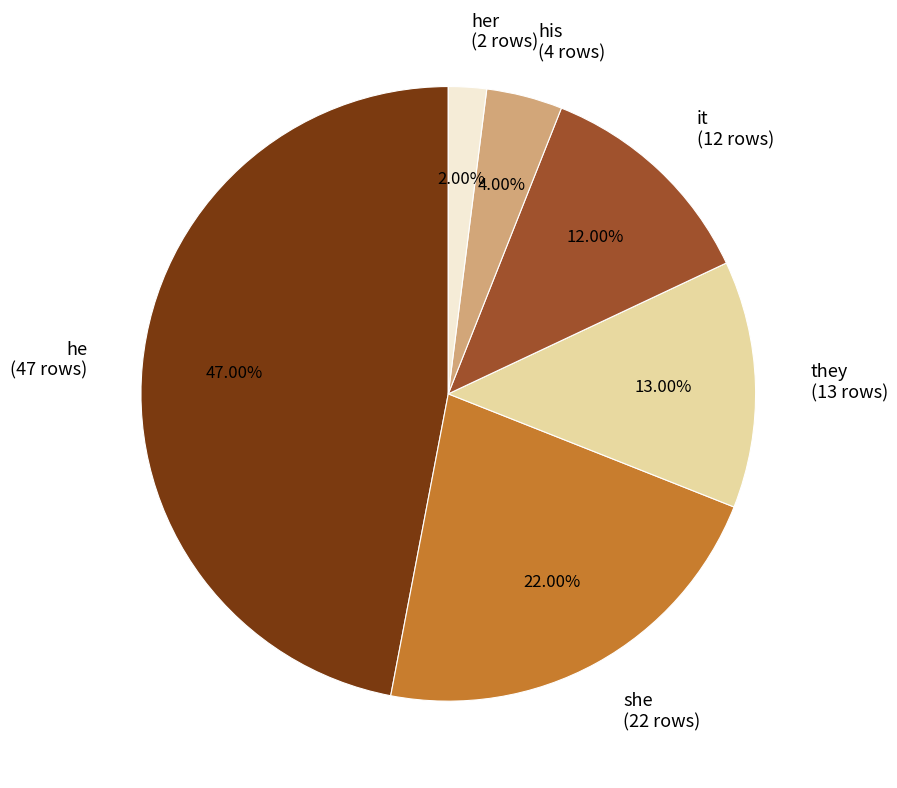

Between they (13 rows) and he (47 rows), which is larger?

he (47 rows)